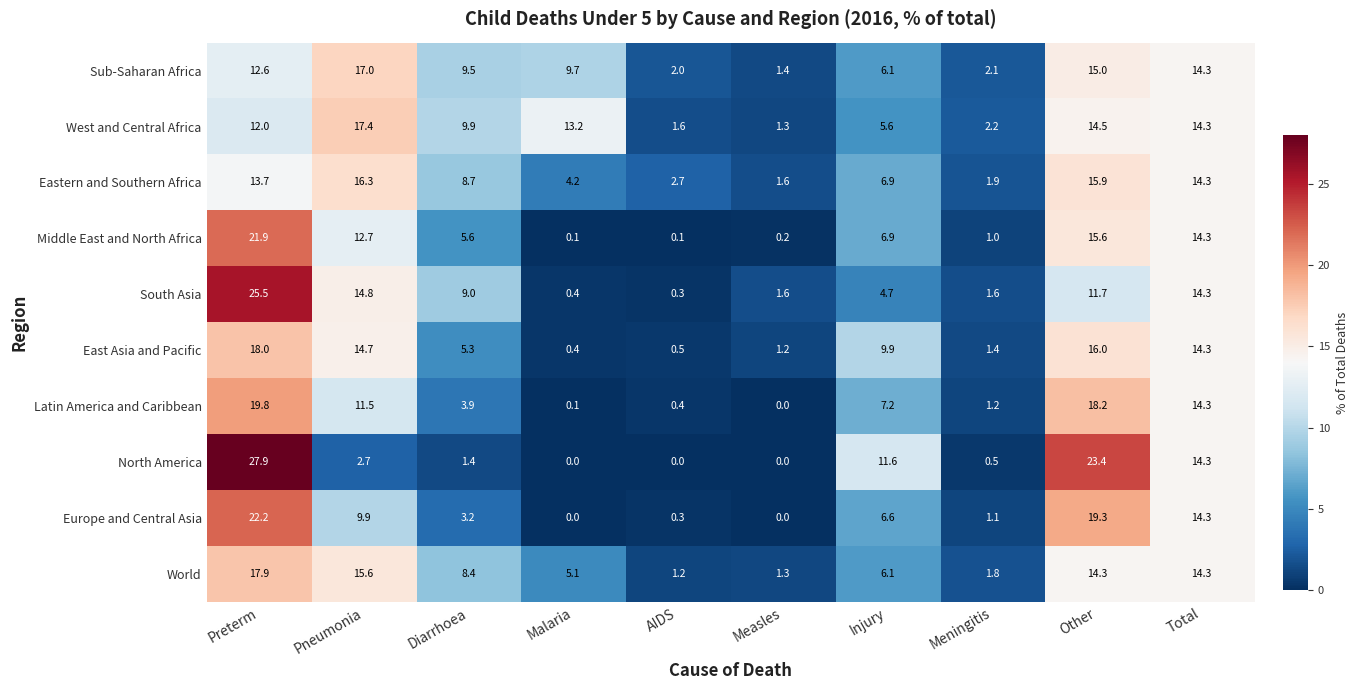

How many positive values does the Latin America and Caribbean series have?

9